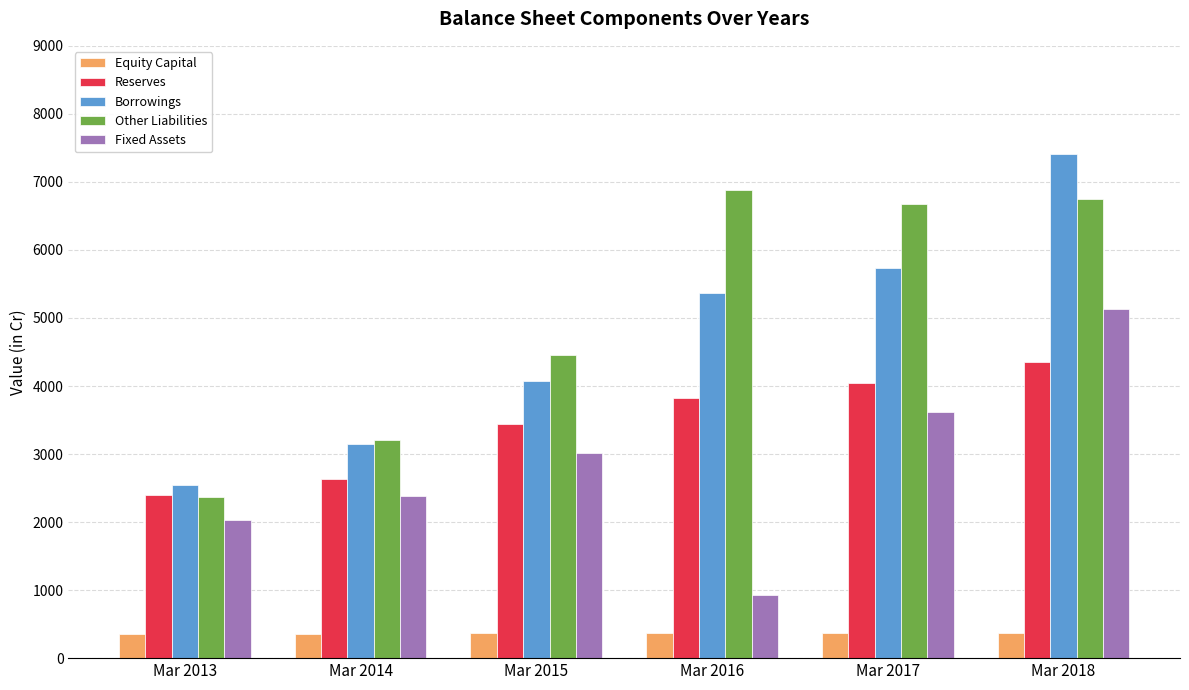

At how many categories does at least one series exceed 5489?

3